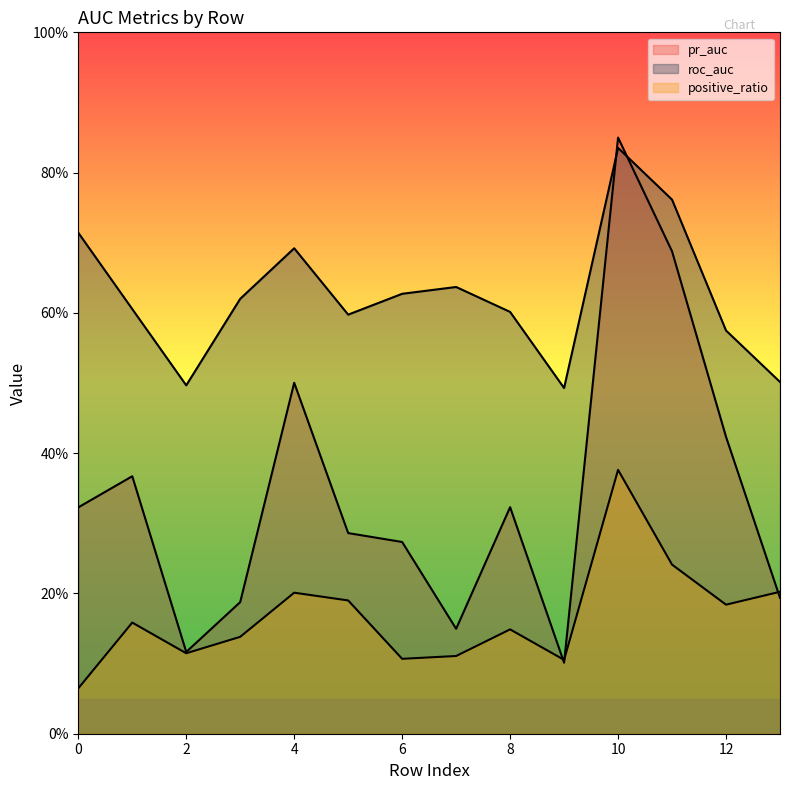

Reading left to right, list all the values displayed in this chart.

pr_auc: 0=0.3	1=0.4	2=0.1	3=0.2	4=0.5	5=0.3	6=0.3	7=0.1	8=0.3	9=0.1	10=0.8	11=0.7	12=0.4	13=0.2
roc_auc: 0=0.7	1=0.6	2=0.5	3=0.6	4=0.7	5=0.6	6=0.6	7=0.6	8=0.6	9=0.5	10=0.8	11=0.8	12=0.6	13=0.5
positive_ratio: 0=0.1	1=0.2	2=0.1	3=0.1	4=0.2	5=0.2	6=0.1	7=0.1	8=0.1	9=0.1	10=0.4	11=0.2	12=0.2	13=0.2